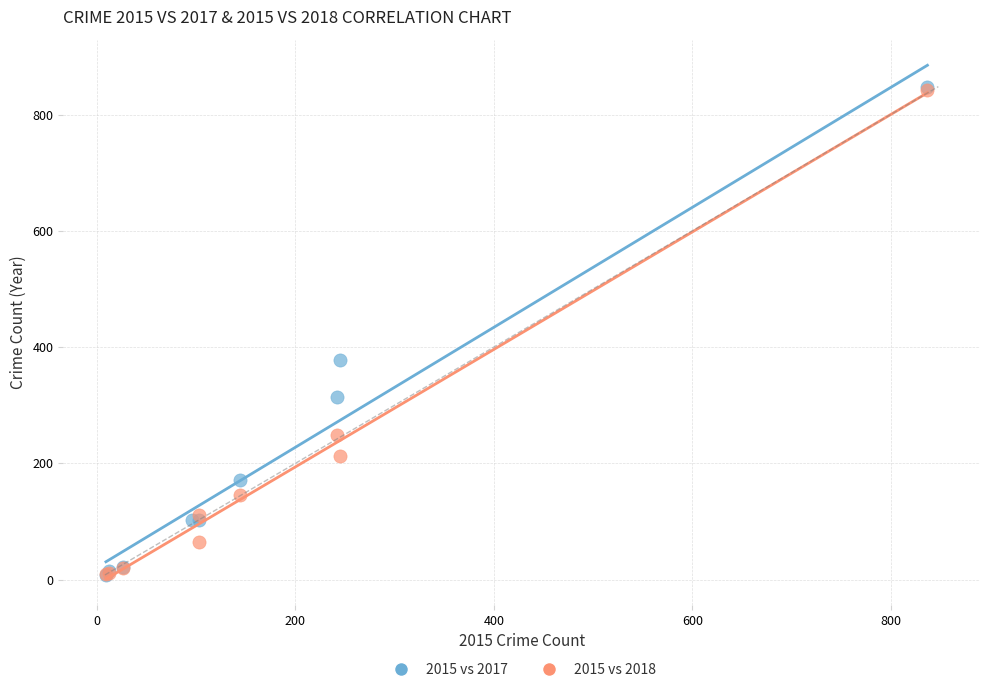

Which series has the widest spread of Y values?

2015 vs 2017